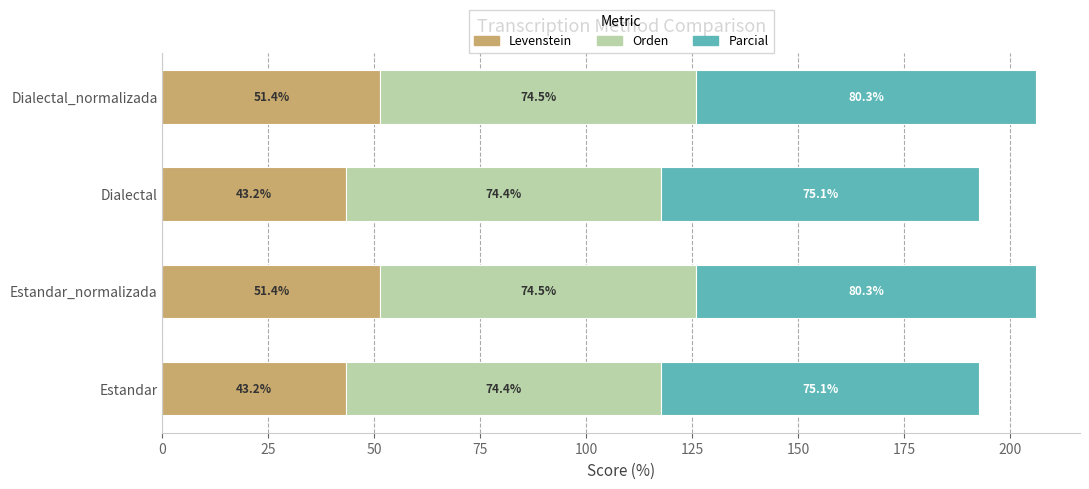

What are all the series names shown in the legend?

Levenstein, Orden, Parcial